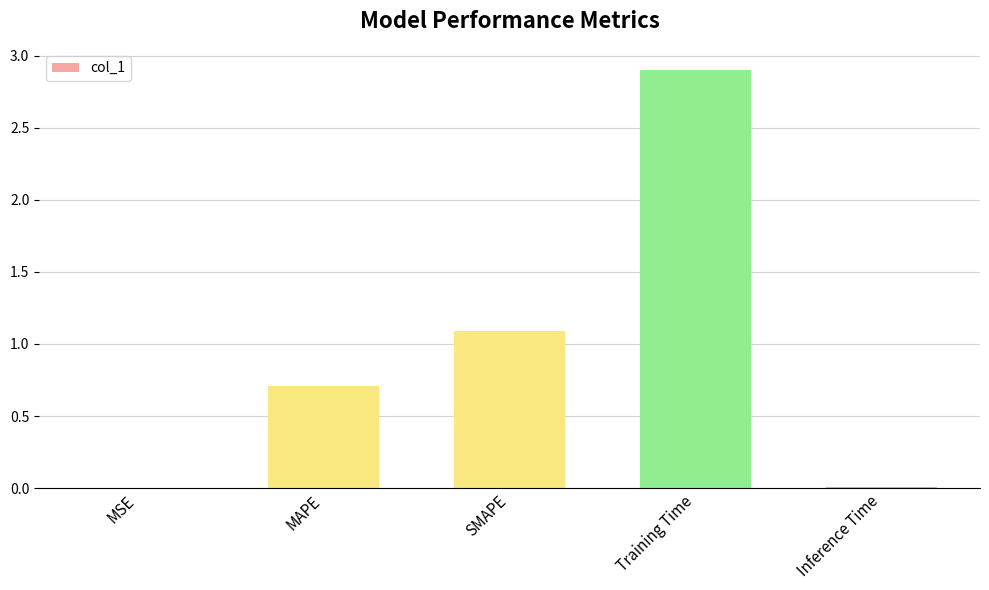

What is the sum of all values?

4.7